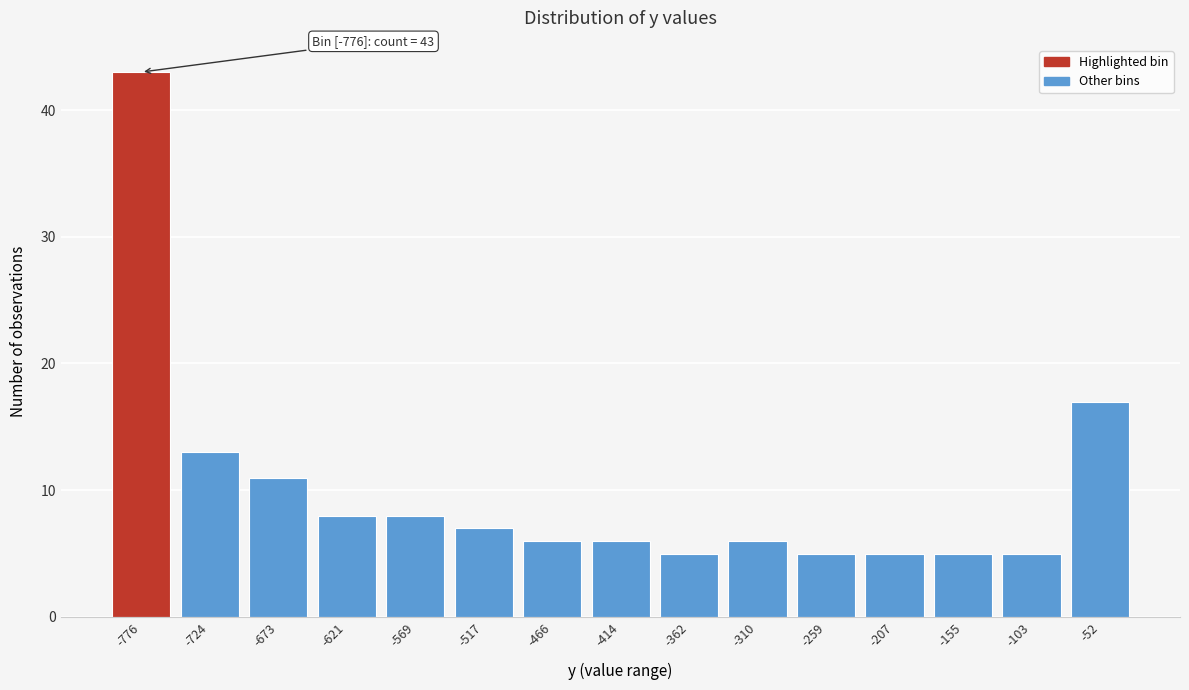

Reading left to right, transcribe all the data shown in this chart.

-776=43	-724=13	-673=11	-621=8	-569=8	-517=7	-466=6	-414=6	-362=5	-310=6	-259=5	-207=5	-155=5	-103=5	-52=17